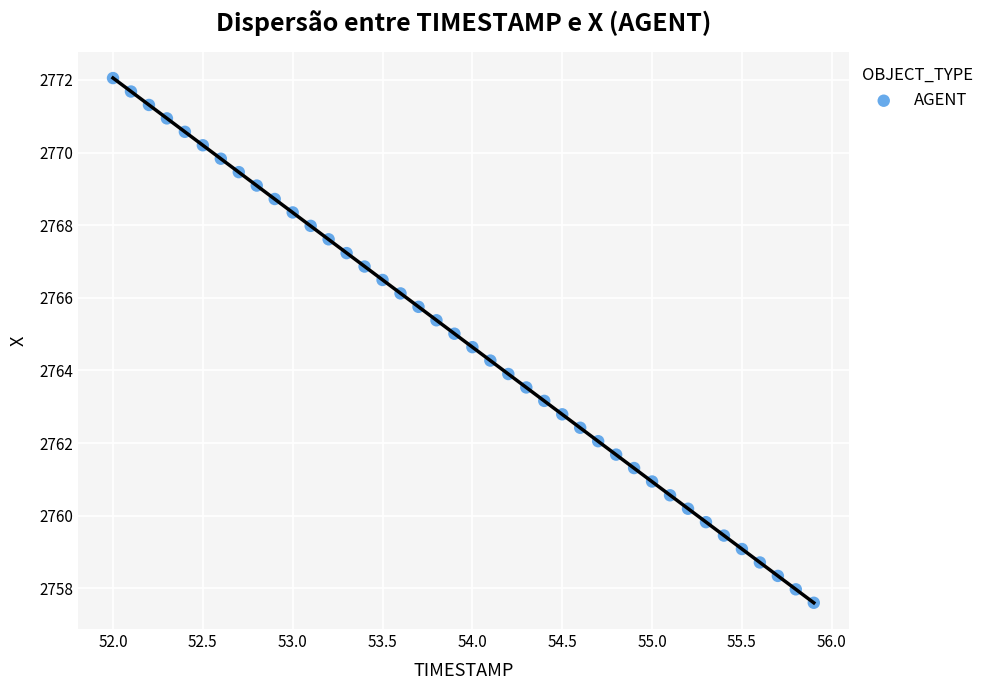

What is the range of X values (max minus min)?

3.9